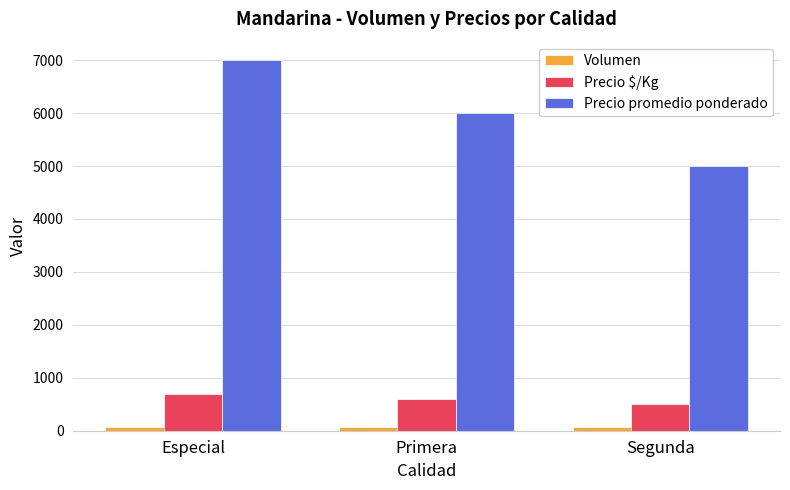

Is it true that Precio promedio ponderado equals 7992 at Segunda?

False